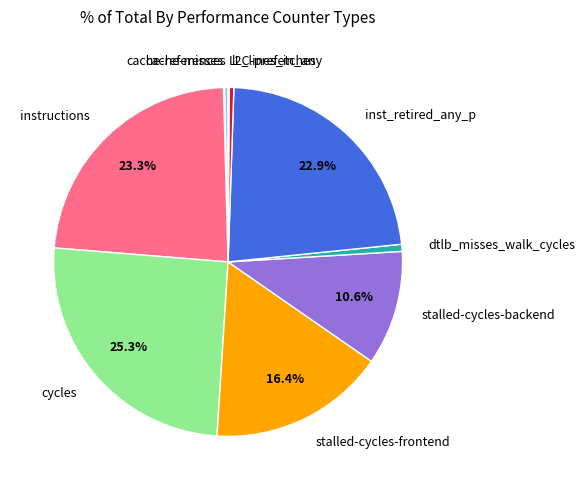

True or false: l2_lines_in_any accounts for 8% of the total.

False